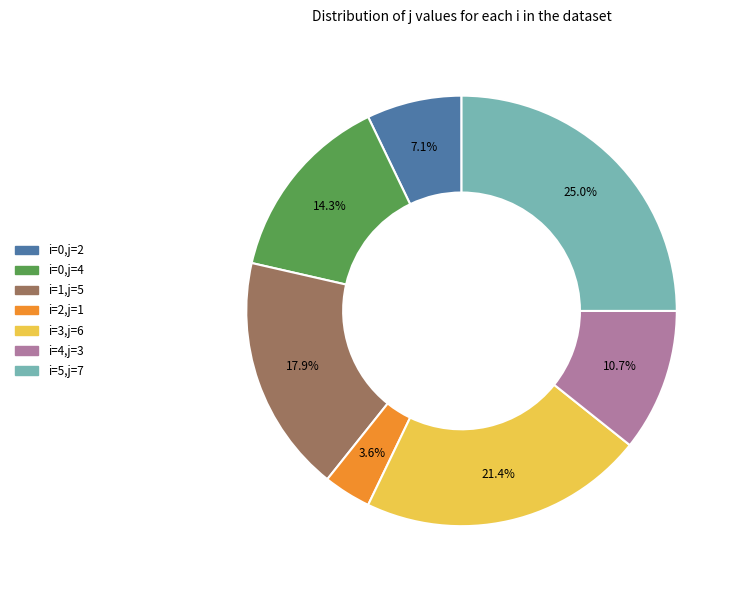

Is there any slice that represents more than half of the pie?

No